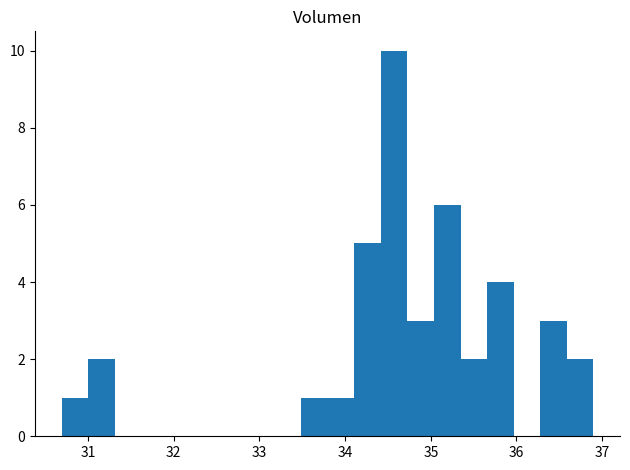

Around what value on the x-axis is the tallest bar? Give the approximate position of its centre, as read against the axis.

34.6